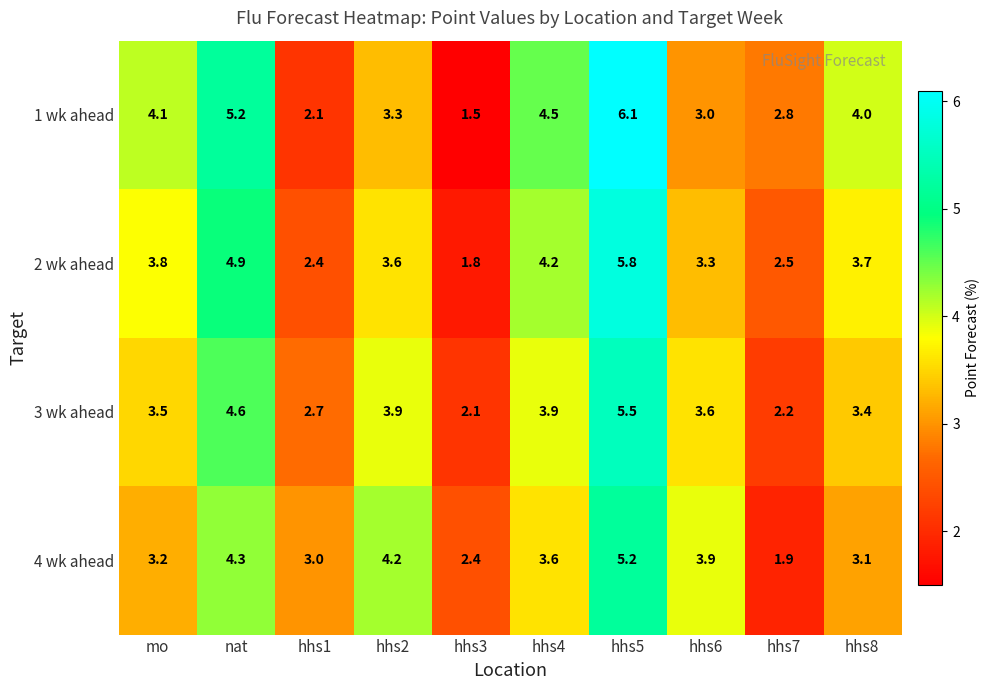

What value does the 3 wk ahead series have at hhs7?

2.2